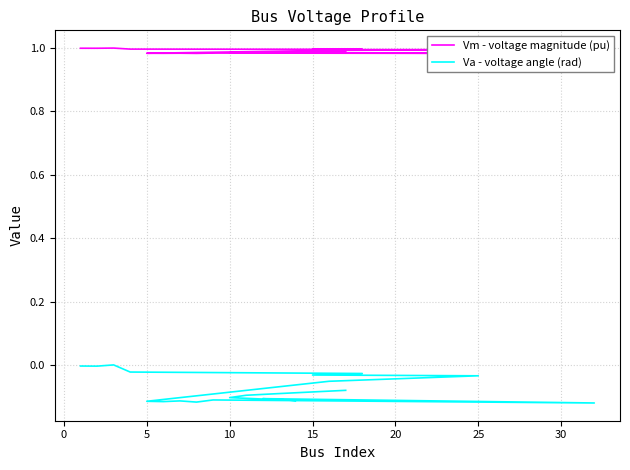

Rank the series by their average value, from lowest to highest.

Va - voltage angle (rad), Vm - voltage magnitude (pu)